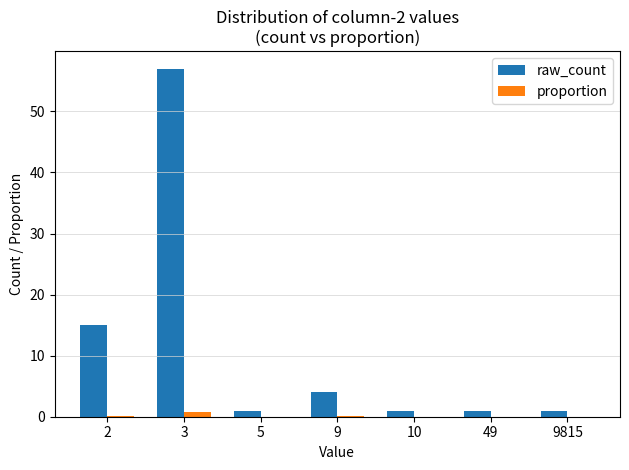

What is the average value of the raw_count series?

11.4